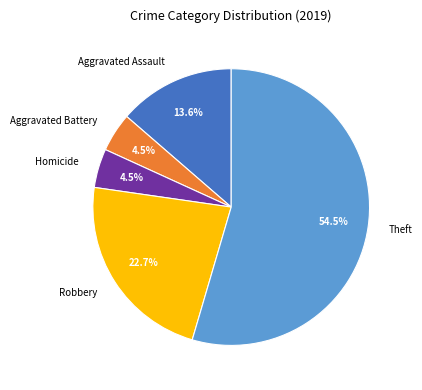

True or false: Theft accounts for 42% of the total.

False